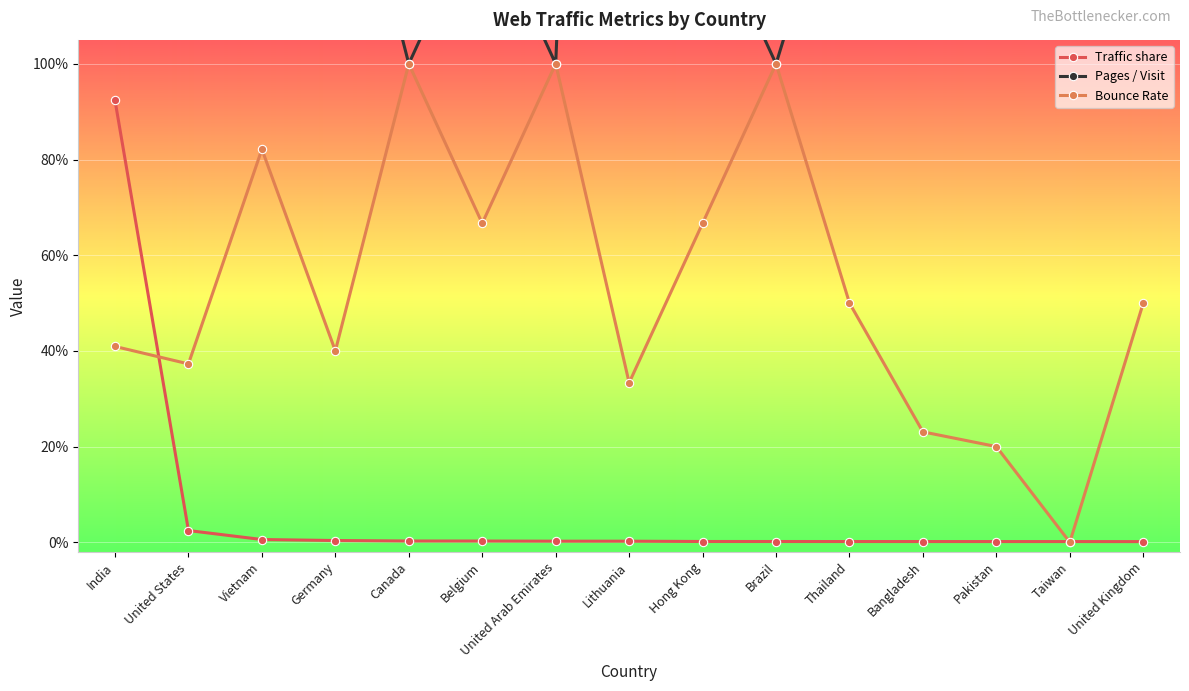

What is the average value of the Bounce Rate series?

0.5